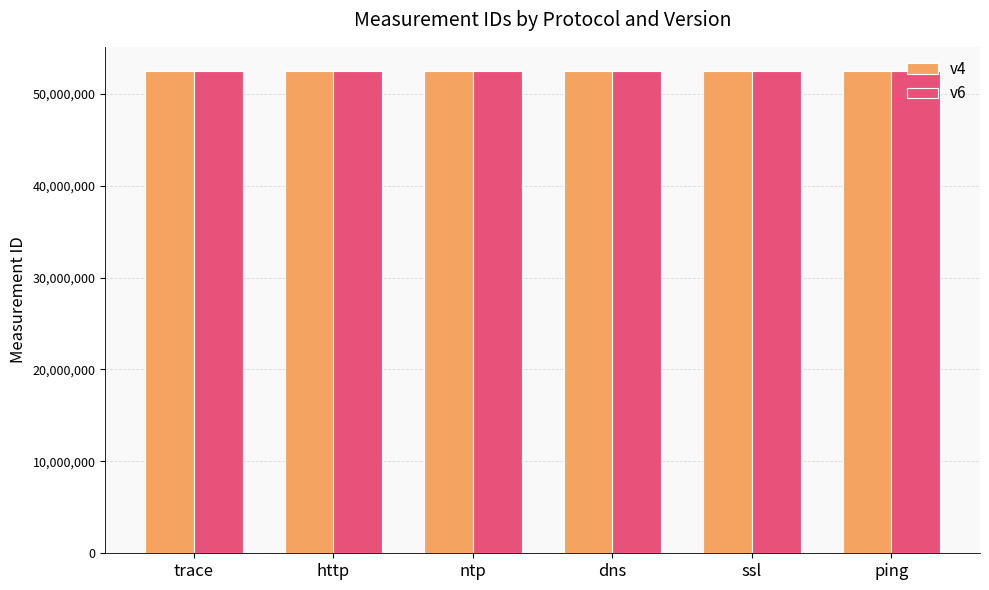

What is the total value across all series at dns?

104974809